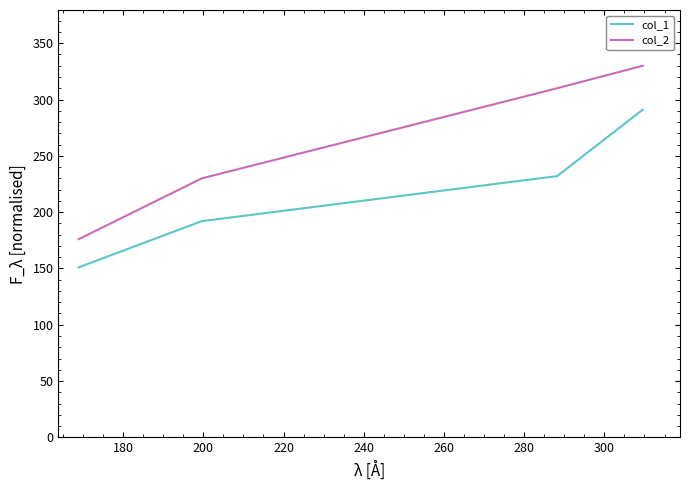

What is the maximum value shown in the chart?

330